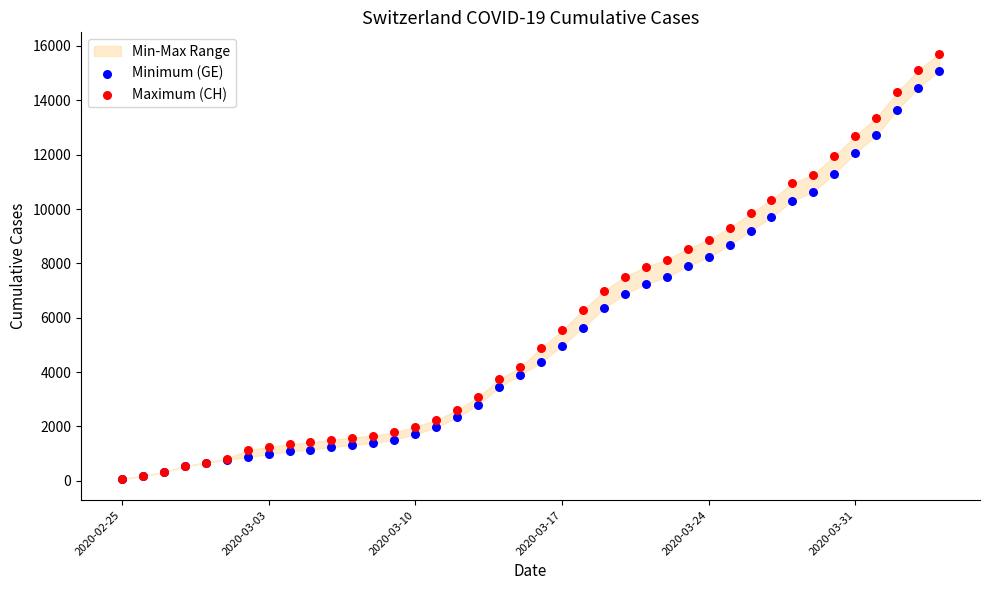

Which series has the largest Y range (max minus min)?

Maximum (CH)